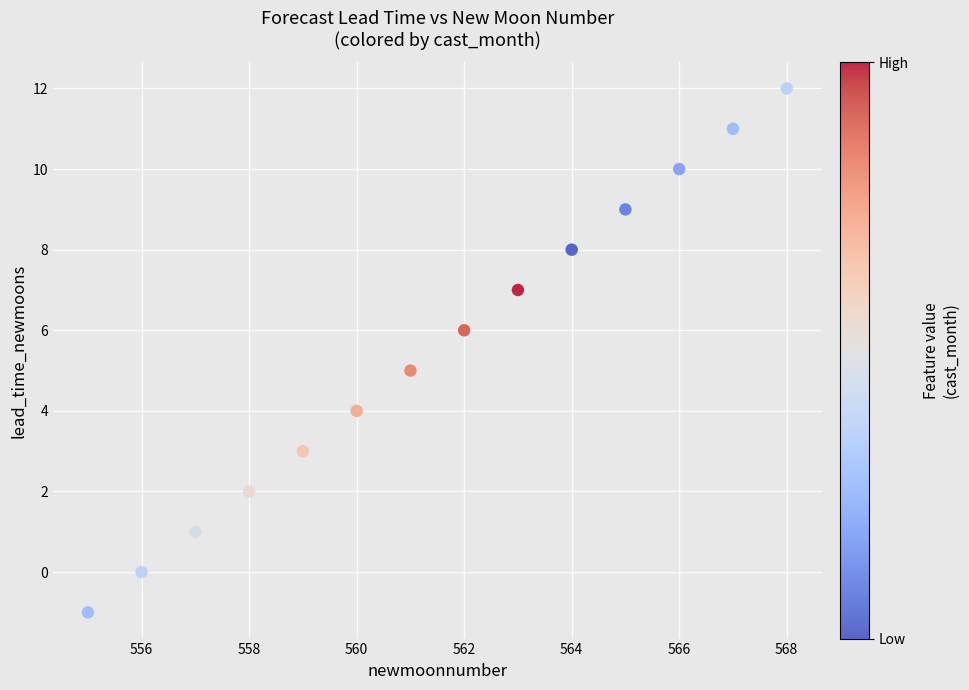

What is the range of Y values (max minus min)?

13